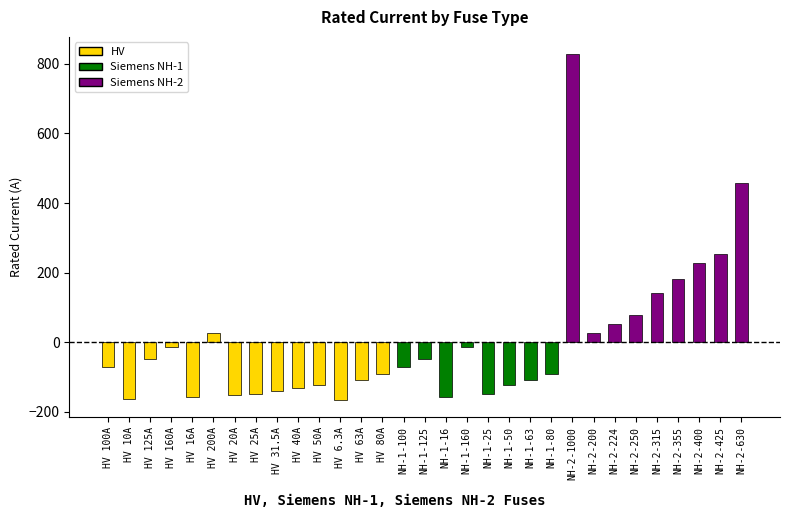

Is it true that the value at NH-2-400 is 377.5?

False